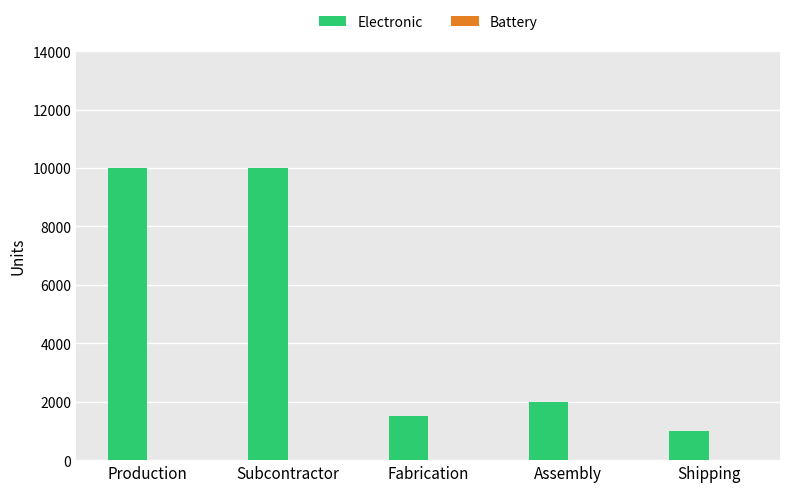

What is the sum of the values at Shipping and Fabrication?

2500